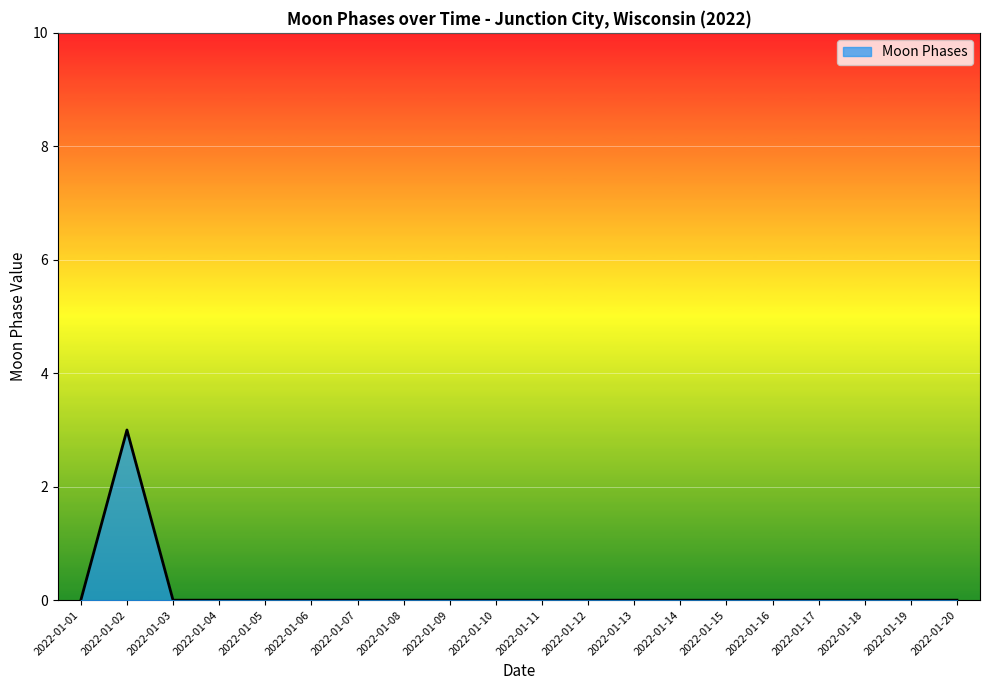

Count the values in the range 0 to 1.

19